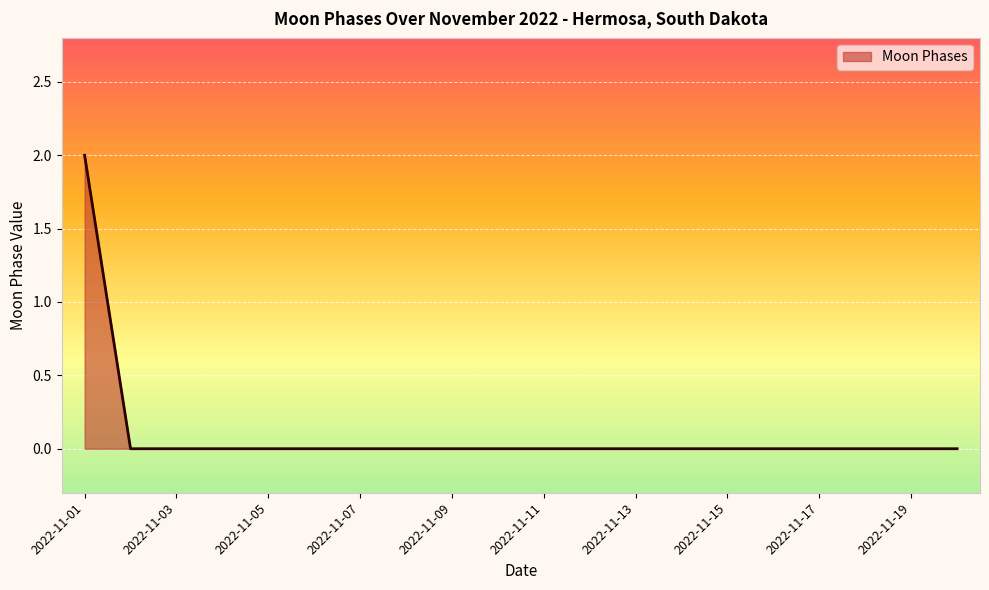

Reading left to right, what are all the values shown in this chart?

2	0	0	0	0	0	0	0	0	0	0	0	0	0	0	0	0	0	0	0